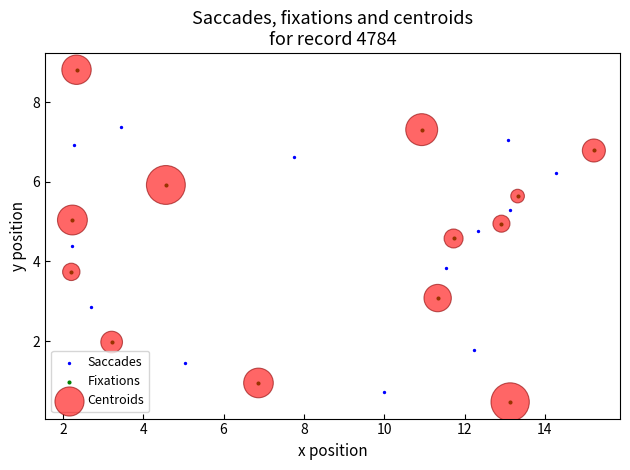

Which series has the widest spread of Y values?

Centroids